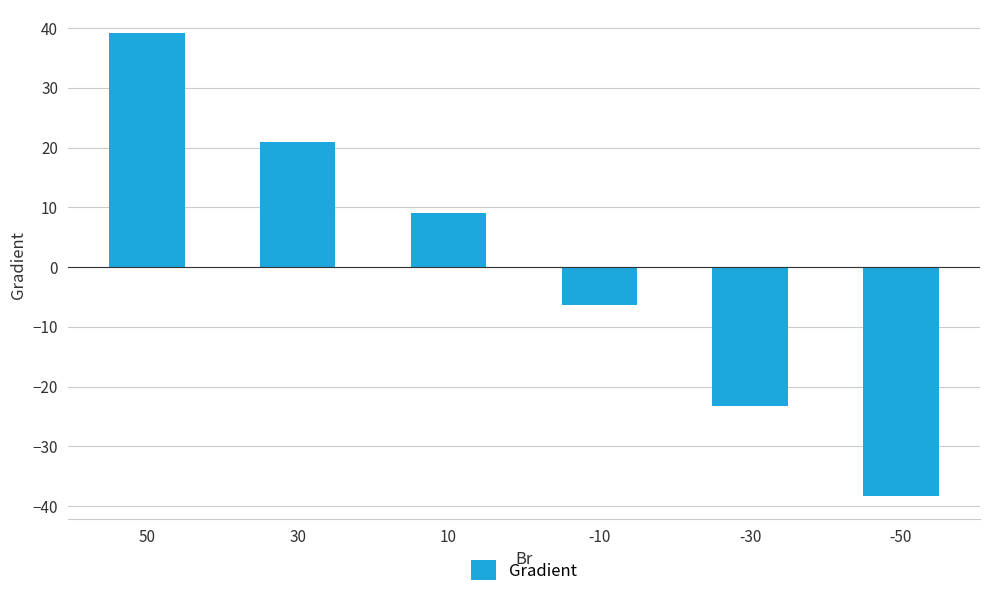

Between 50 and -50, which is larger?

50